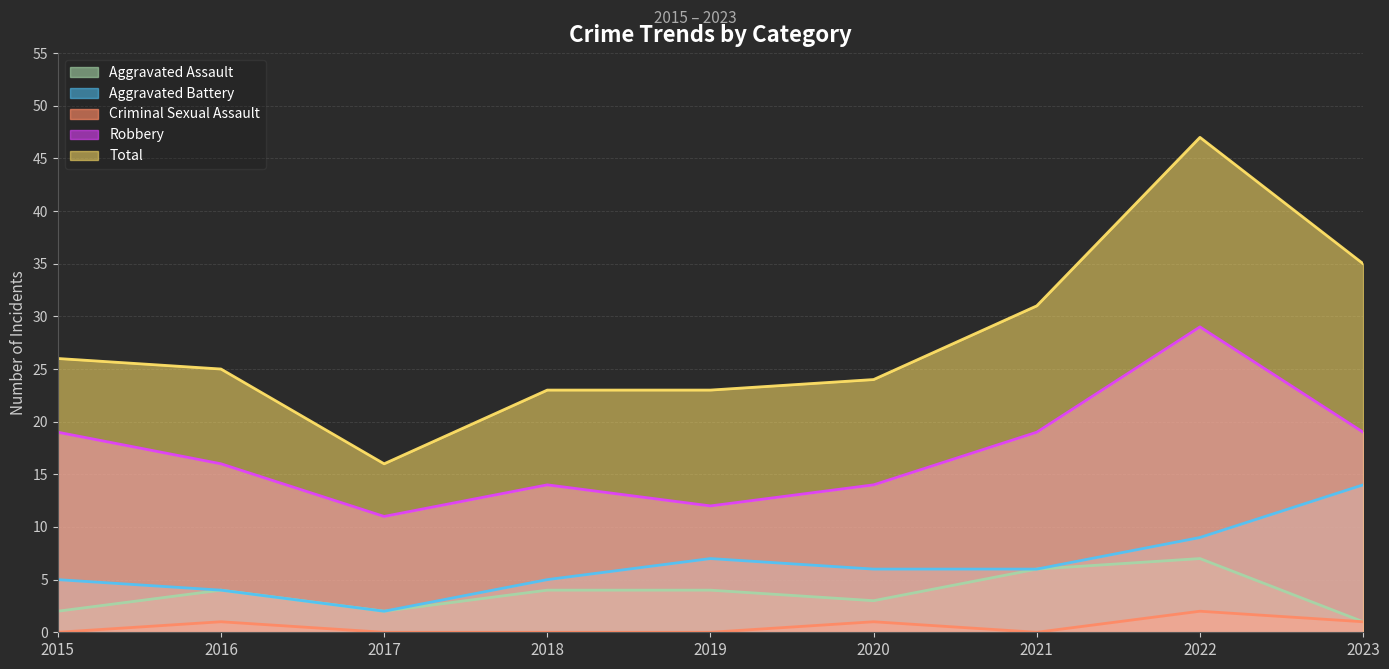

Count the number of categories in the chart.

9